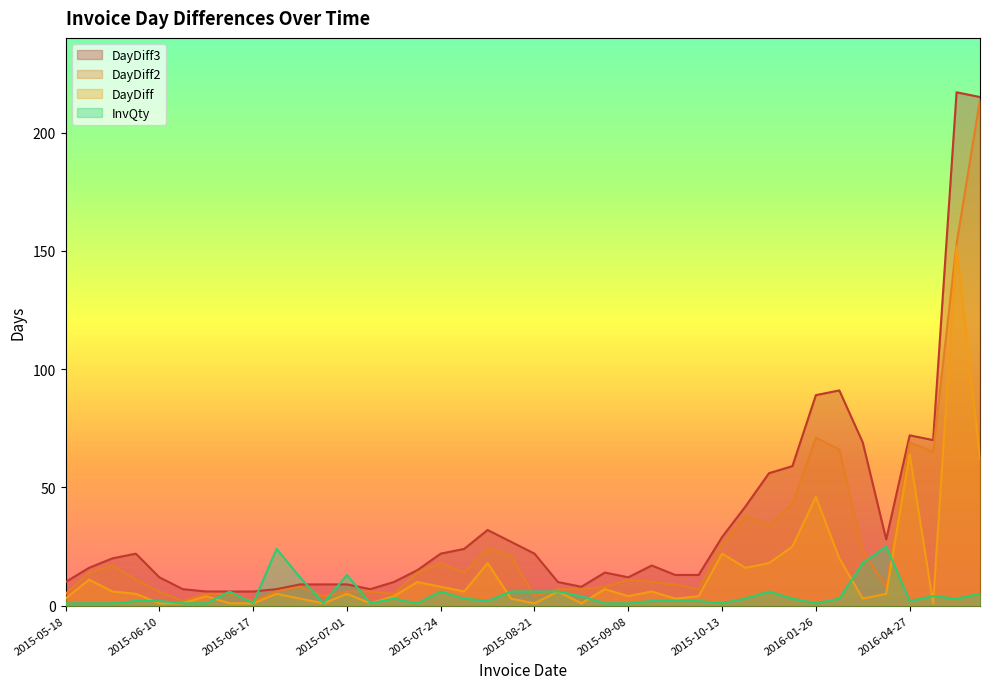

Does the chart display data point markers on the line(s)?

No